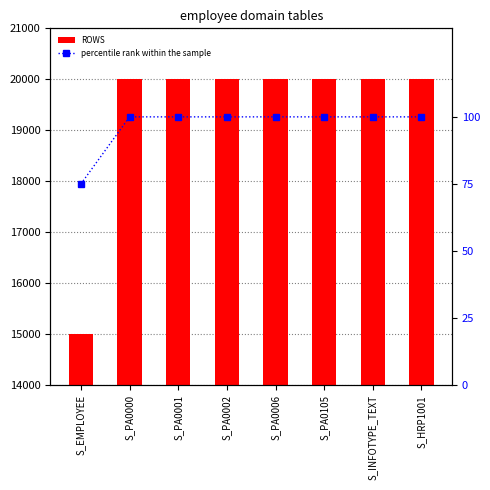

What is the total value across all series at S_PA0001?

20100